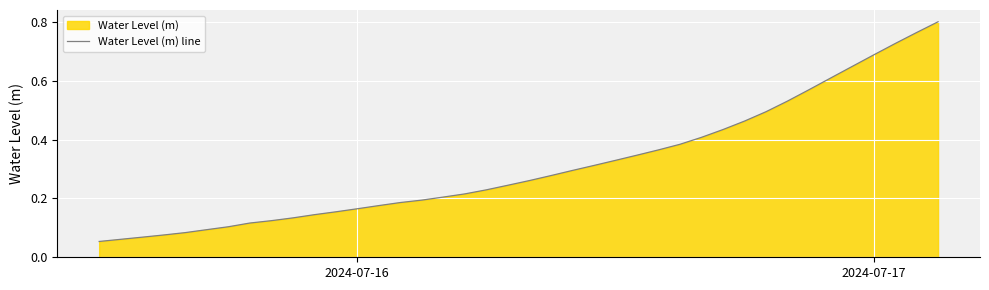

True or false: the data has more than 2 interior local peaks.

False